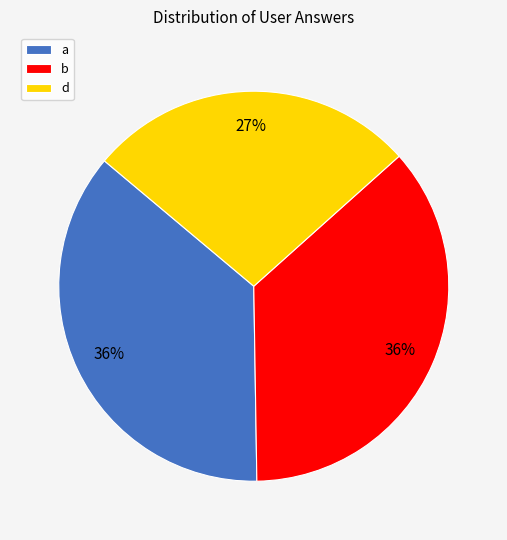

Combined, do d and b account for over 50%?

Yes